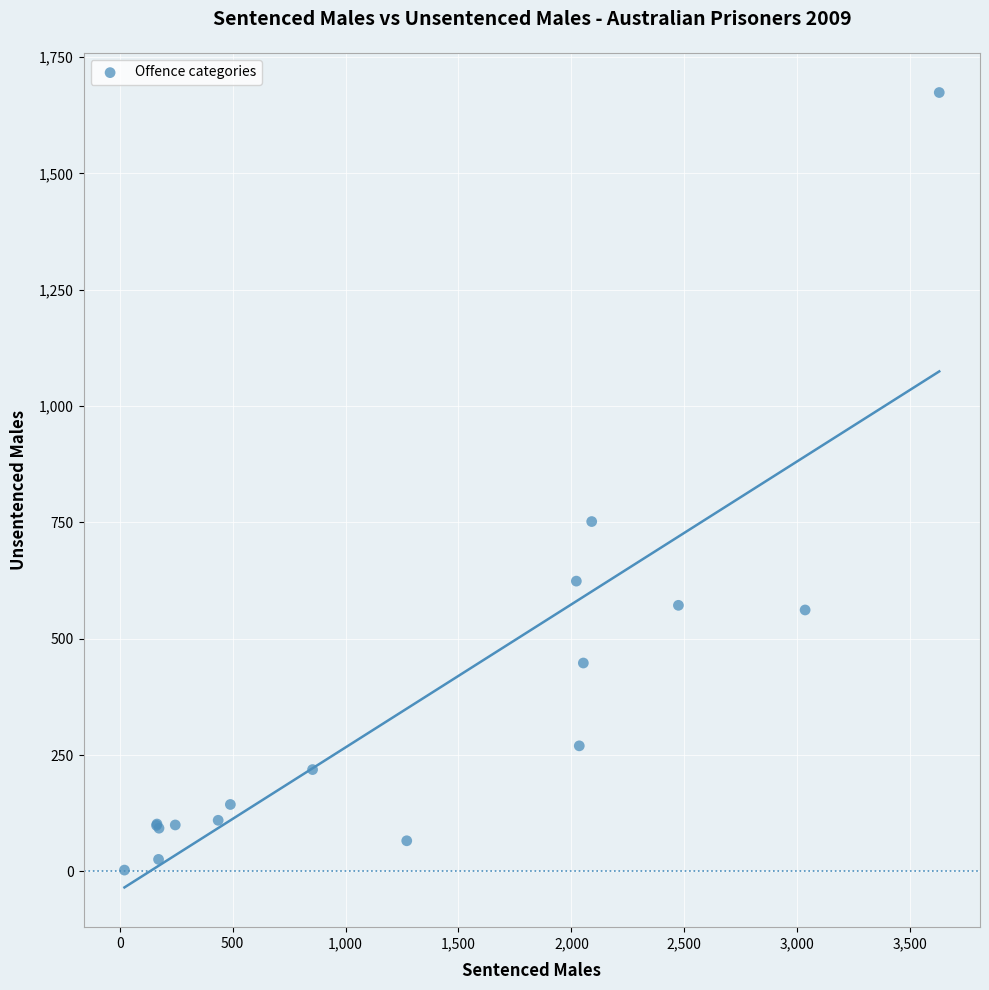

What Y value in the scatter plot is closest to 838?

752